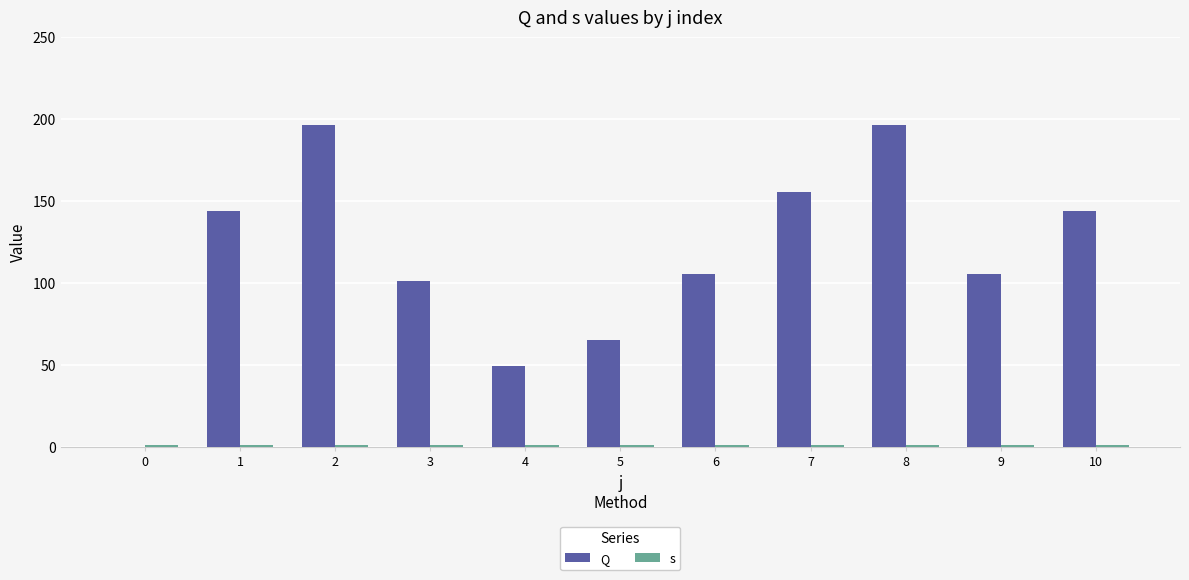

What is the value of the s bar at the 6th from the left?

1.0